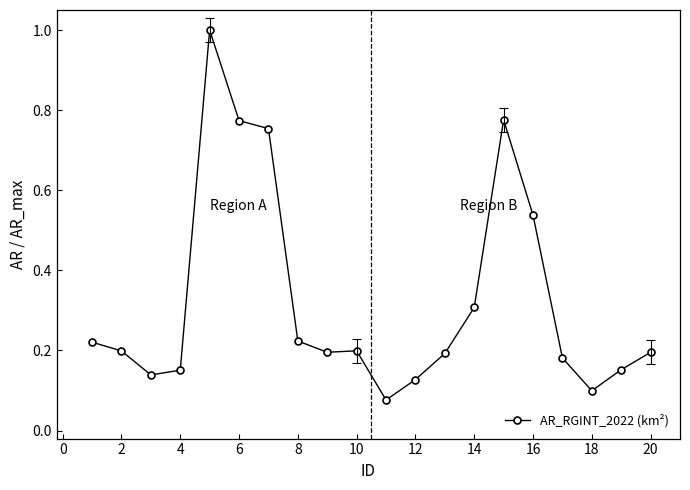

What is the value of the 2nd point from the left?

0.2